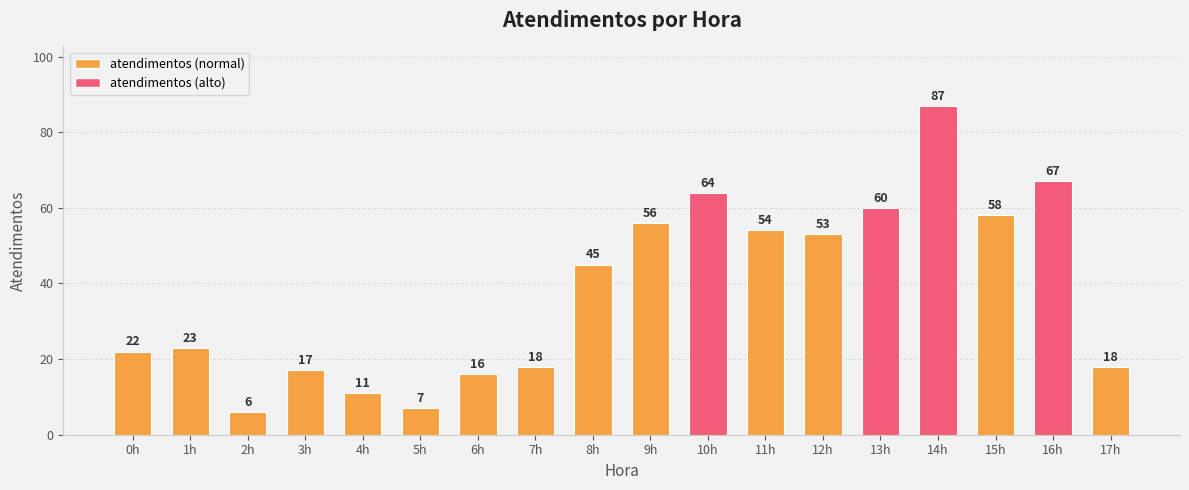

What is the sum of the values at 14h and 3h?

104